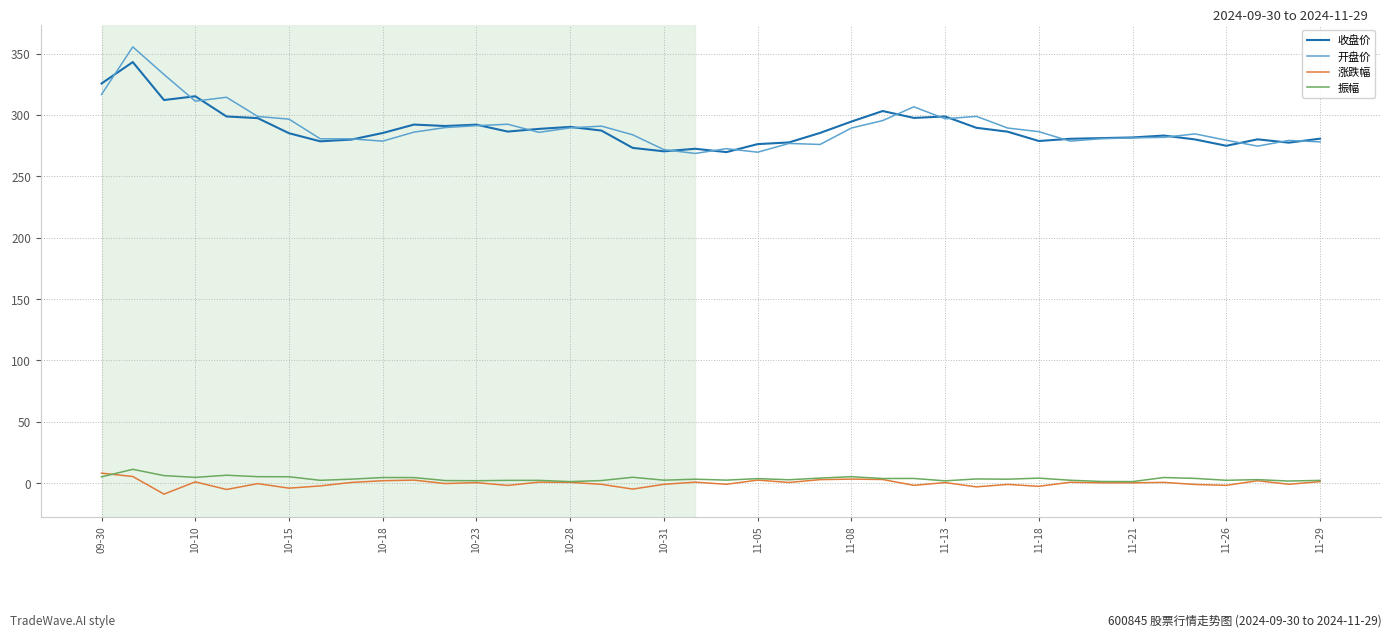

What are all the series names shown in the legend?

收盘价, 开盘价, 涨跌幅, 振幅